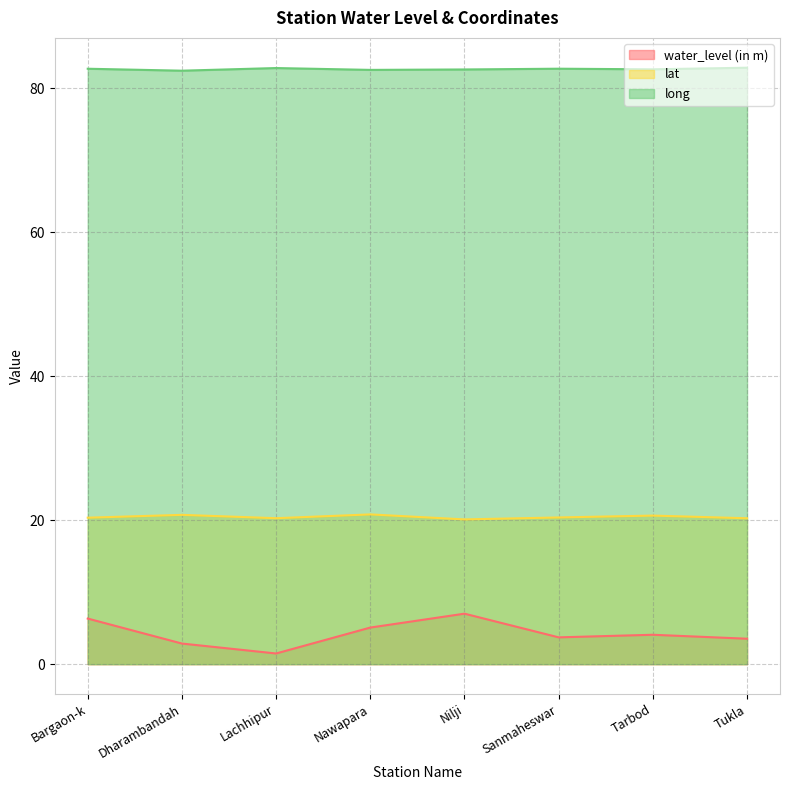

True or false: water_level (in m) and long cross at least once.

False